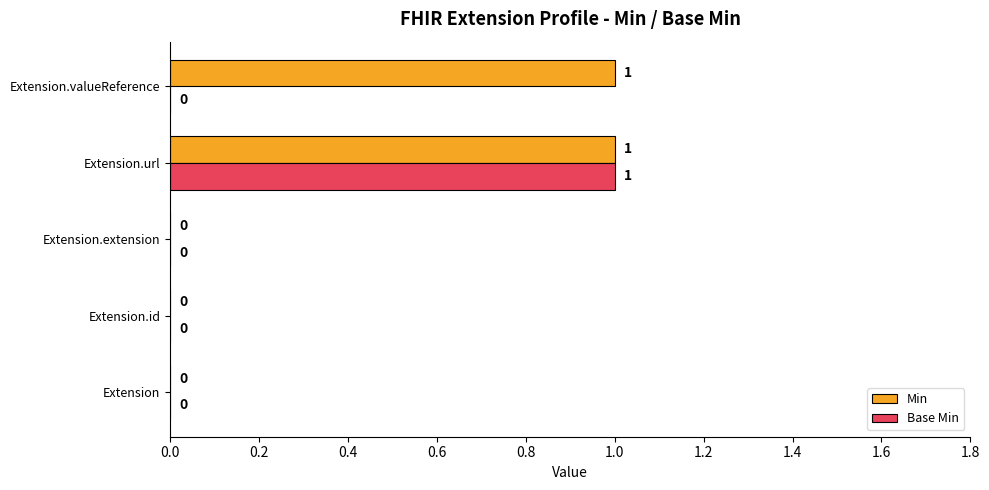

The Min series shows 1 at Extension.url. True or false?

True